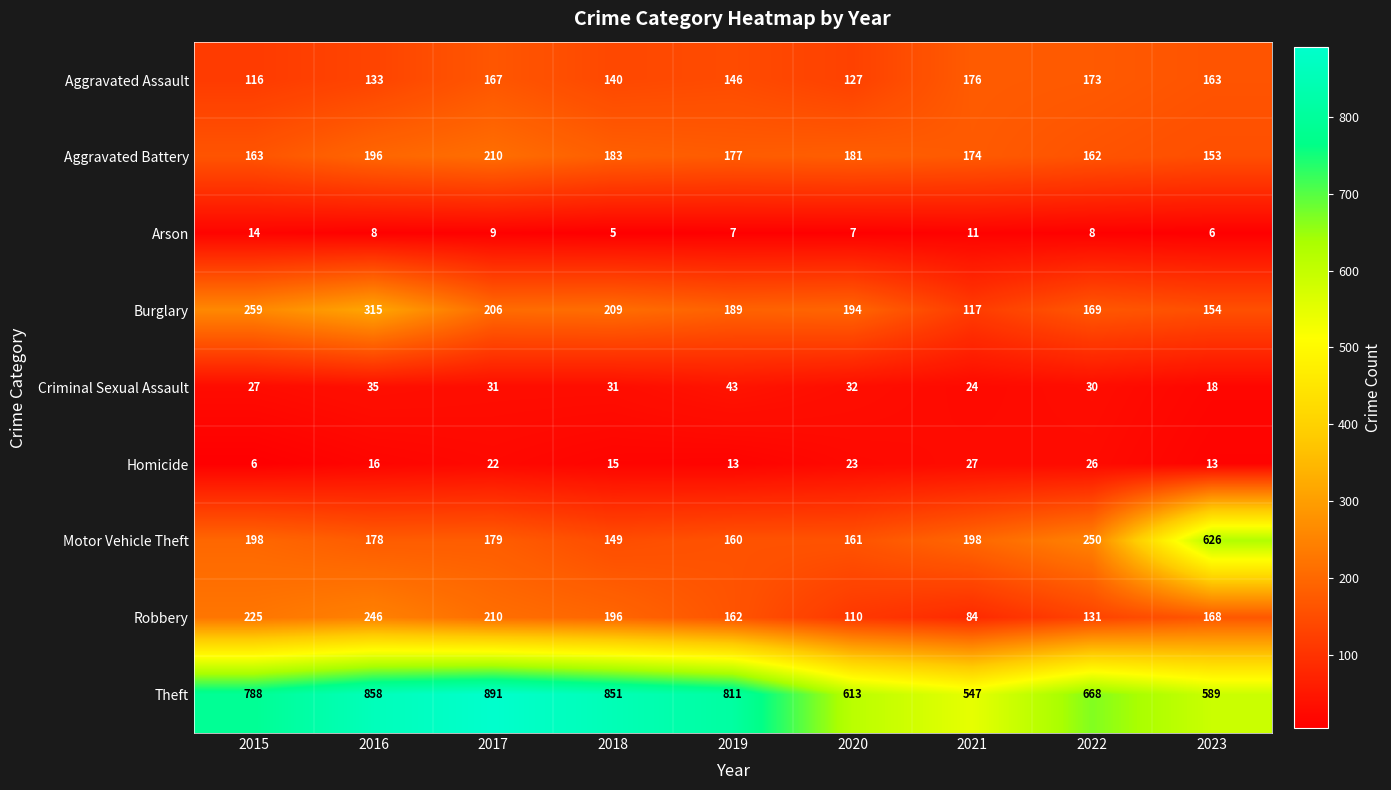

The value of Arson at 2015 is 14. True or false?

True